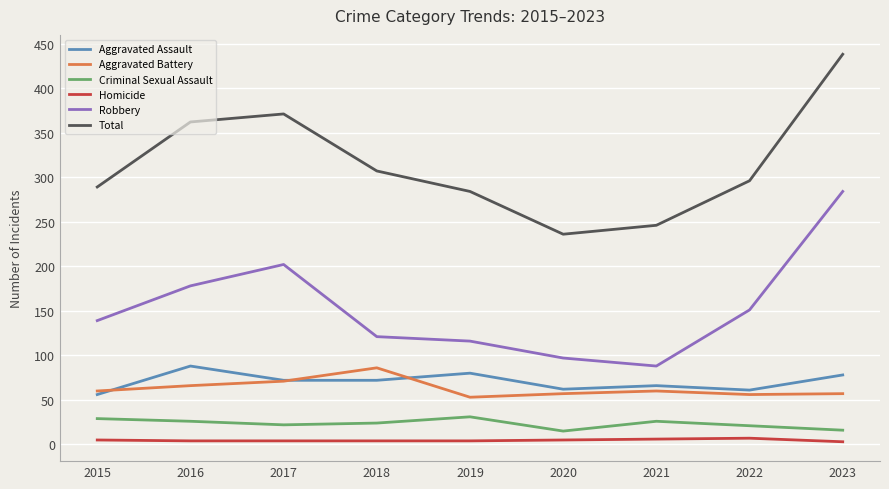

True or false: Total and Aggravated Battery intersect in this chart.

False